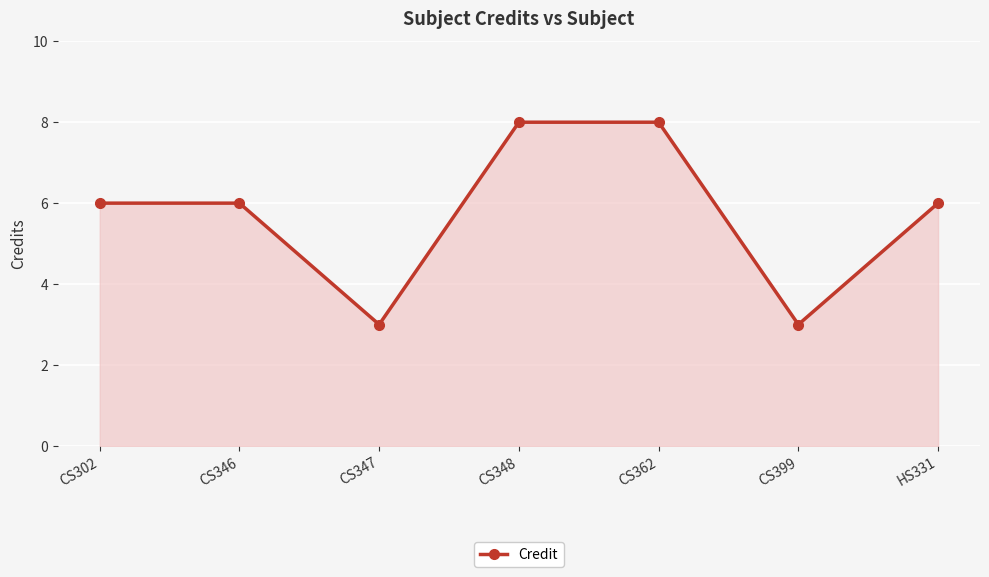

Which has a higher value, CS346 or CS347?

CS346